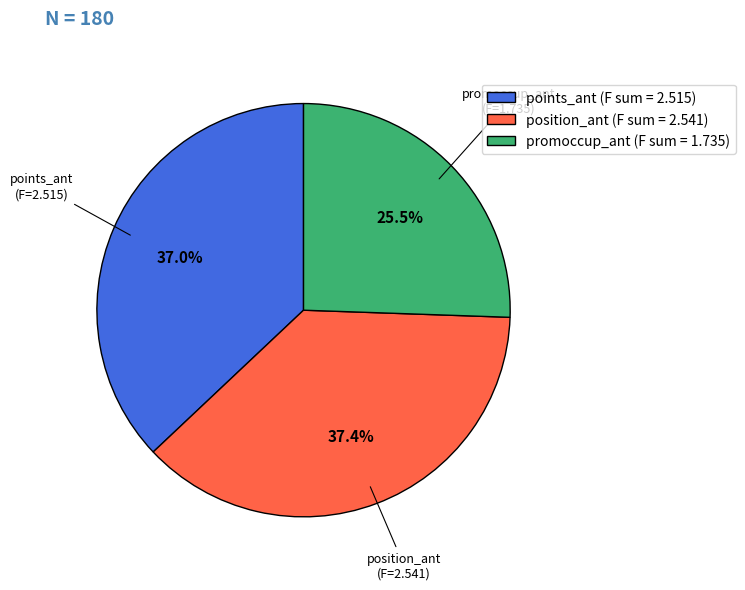

How many slices are in this pie chart?

3